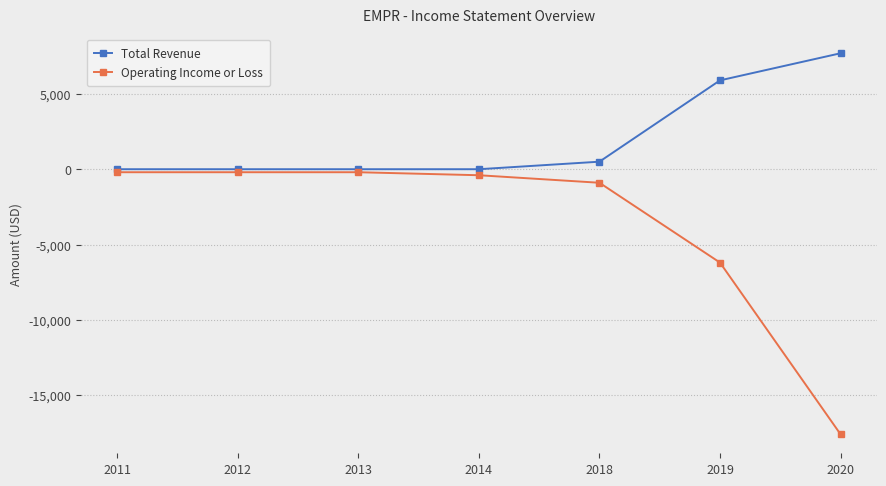

How many values in the Operating Income or Loss series are below -400?

3